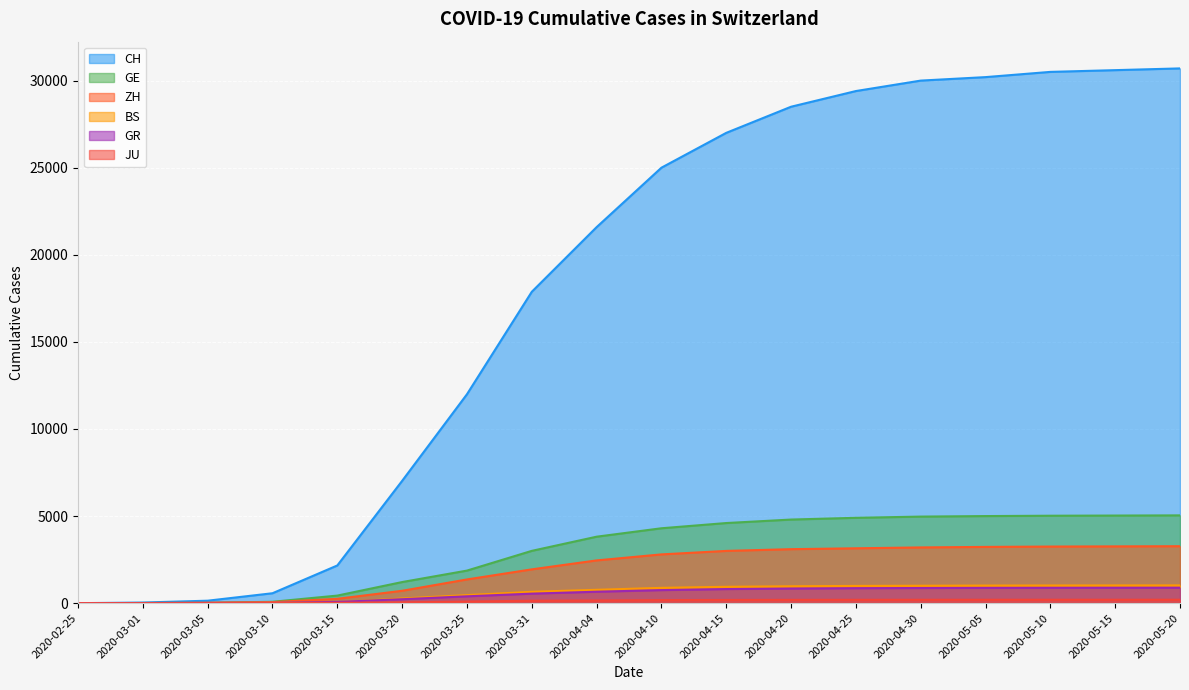

Where does the JU series first go above 175?

2020-04-15